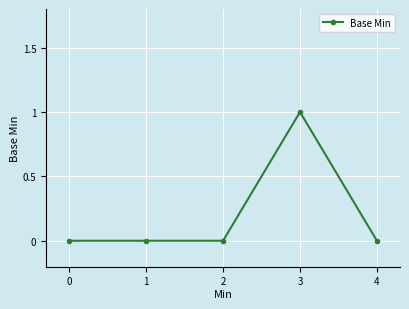

How many series are shown in this chart?

1